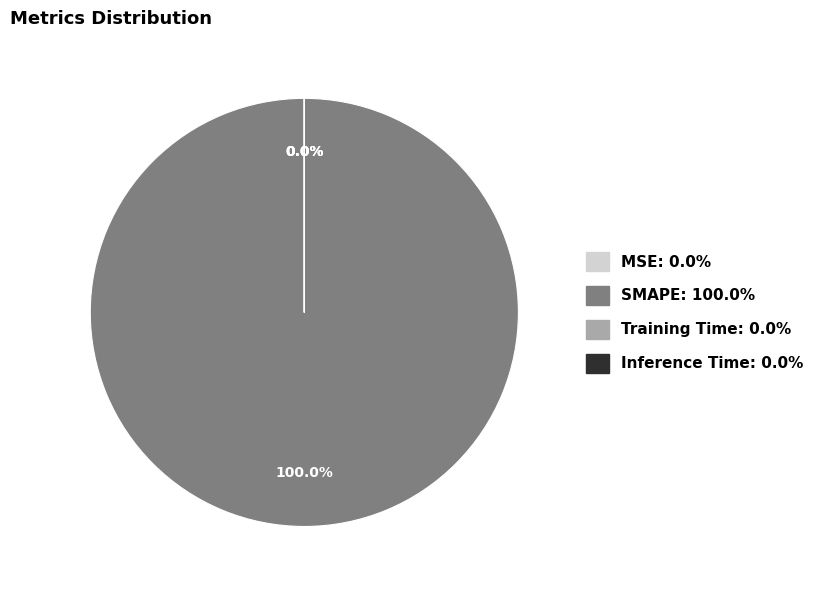

True or false: Inference Time accounts for 0% of the total.

True